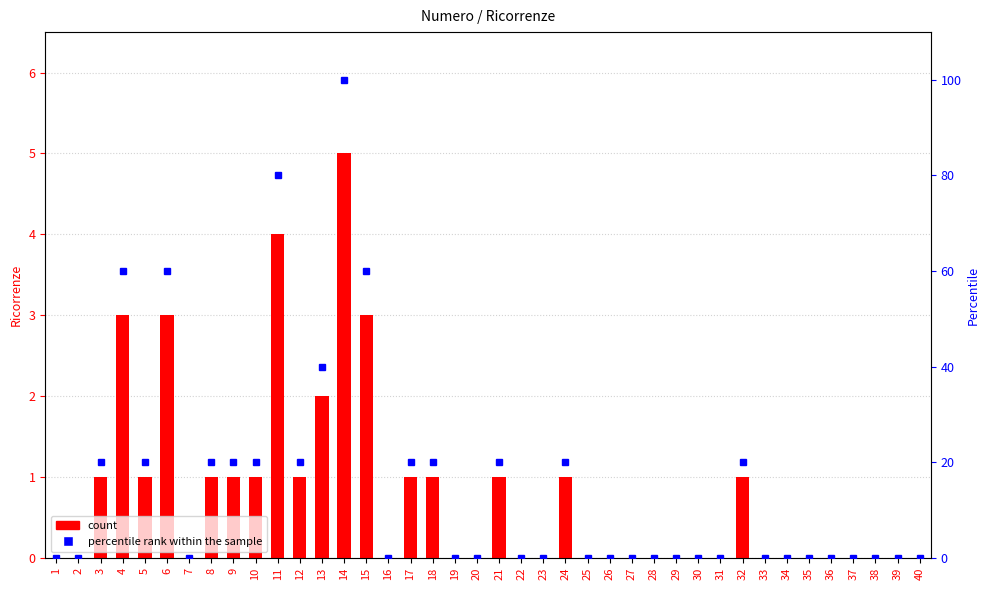

Which series changed the most between 1 and 2?

count